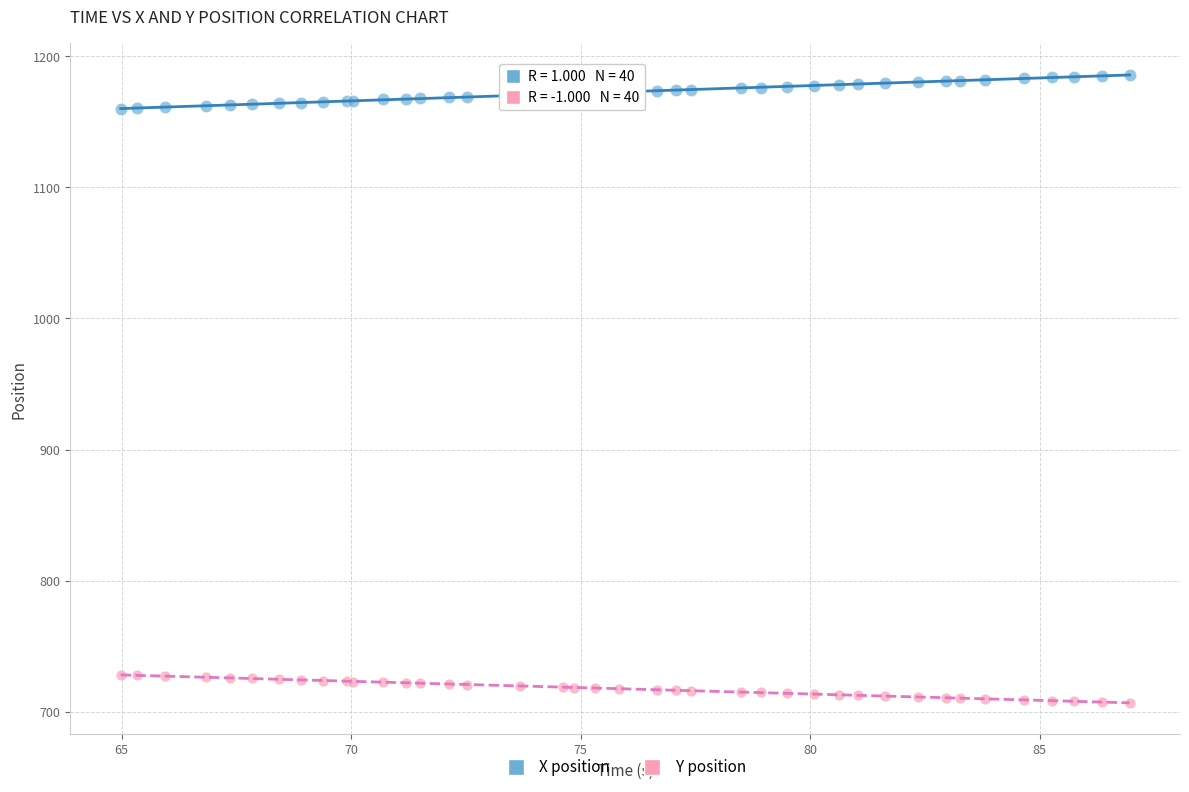

Which series reaches the maximum Y coordinate?

X position